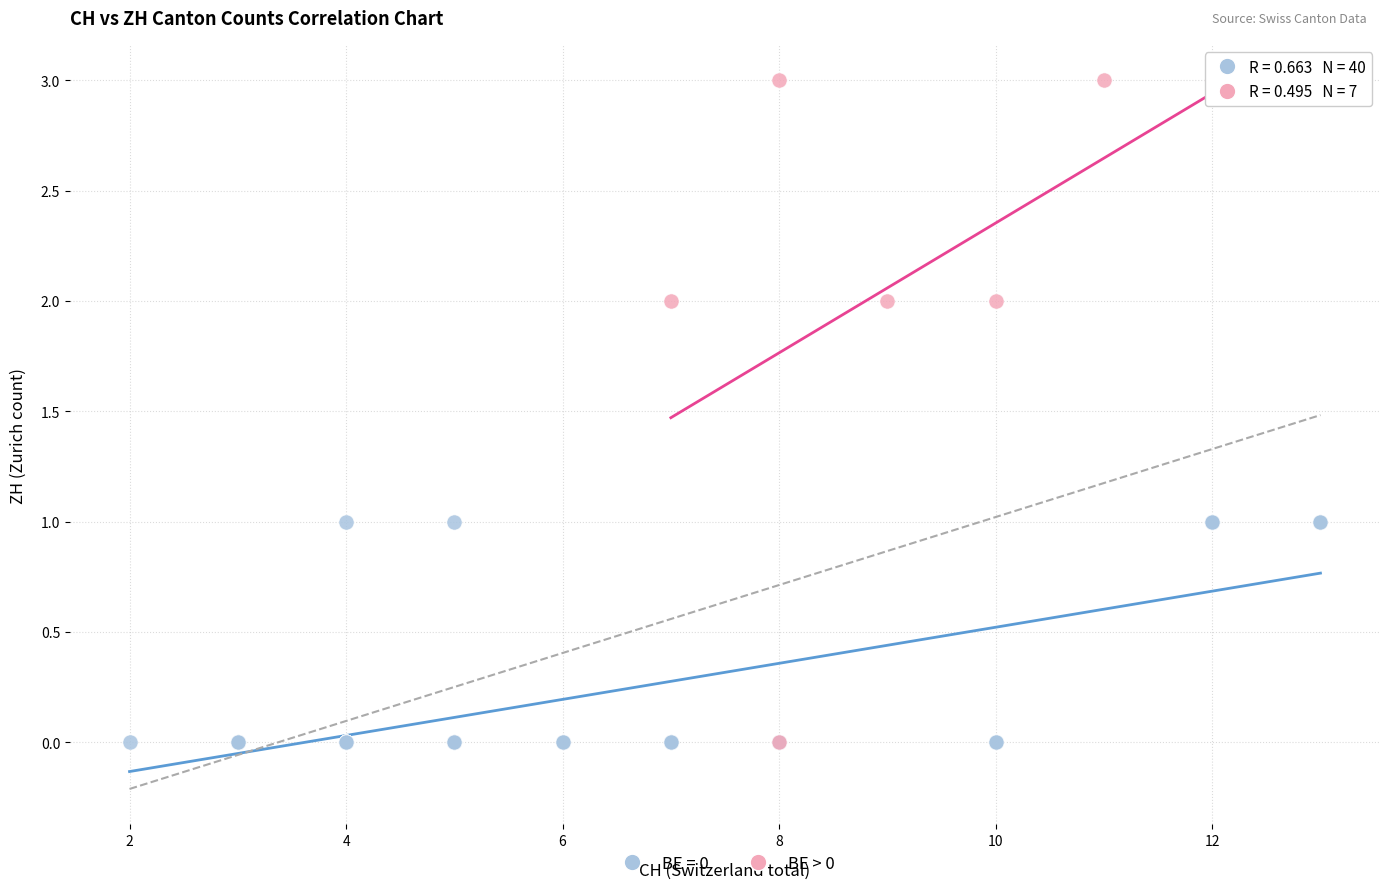

Which series has the largest Y range (max minus min)?

BE > 0